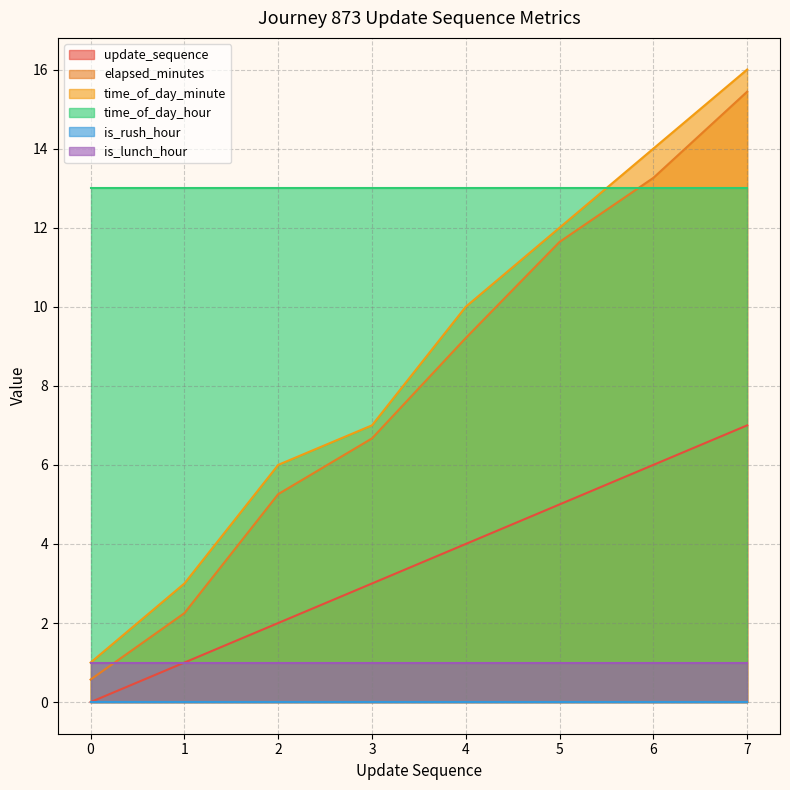

What is the value of the elapsed_minutes point at the 2nd from the left?

2.2